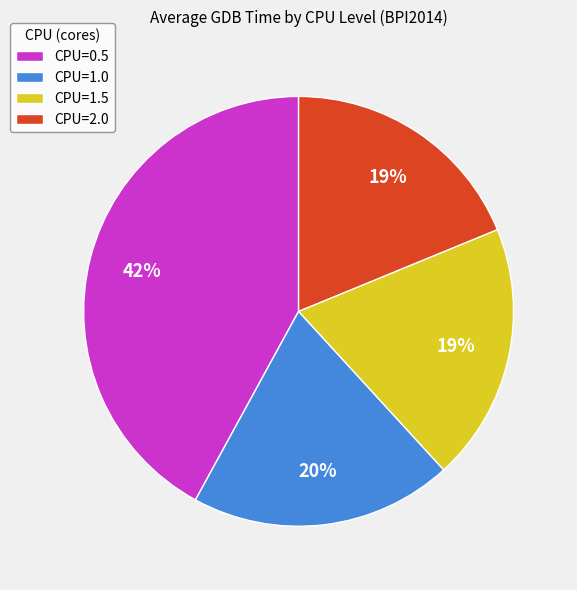

What percentage is the CPU=2.0 slice, to the nearest percent?

19%